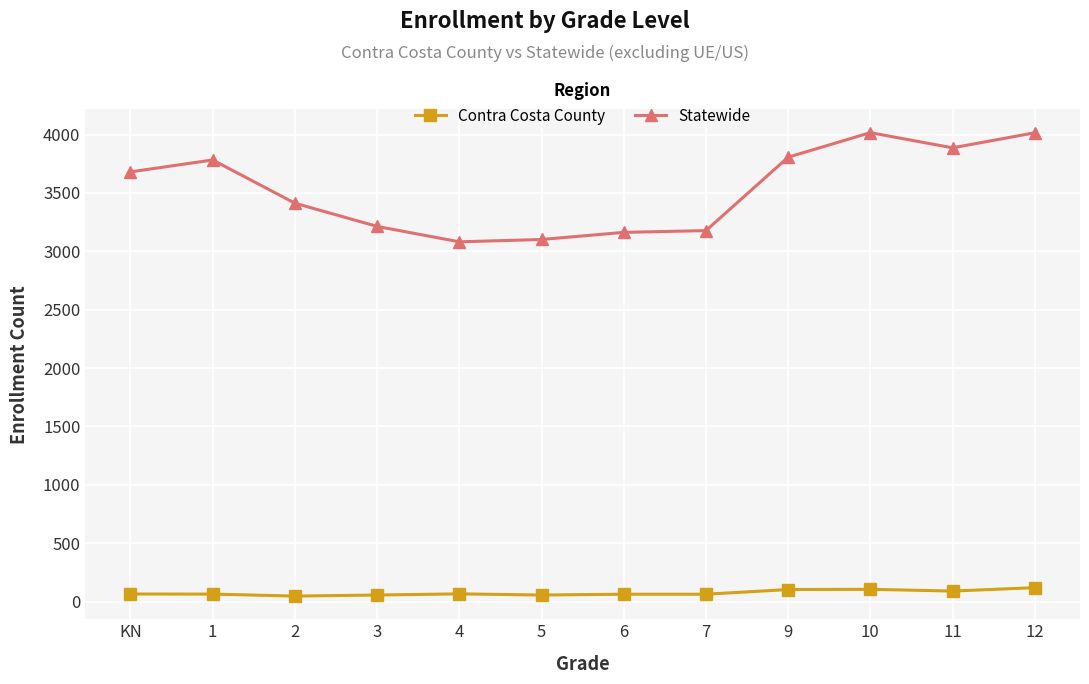

What is the label of the 1st point from the left?

KN